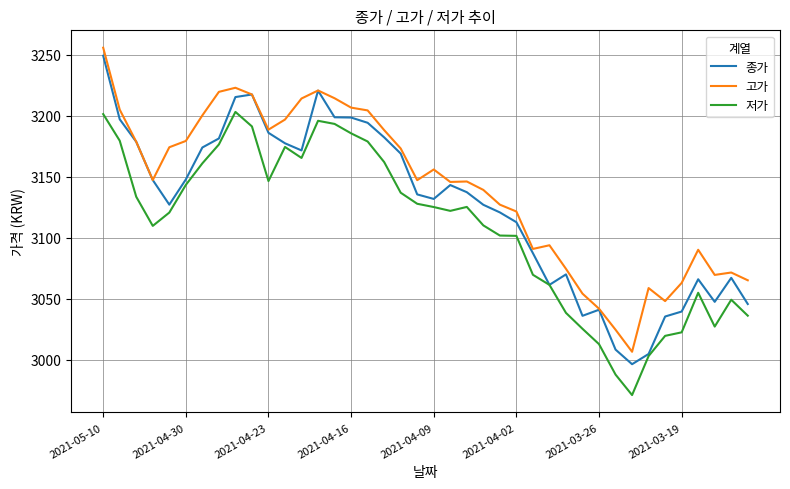

Does the chart display data point markers on the line(s)?

No